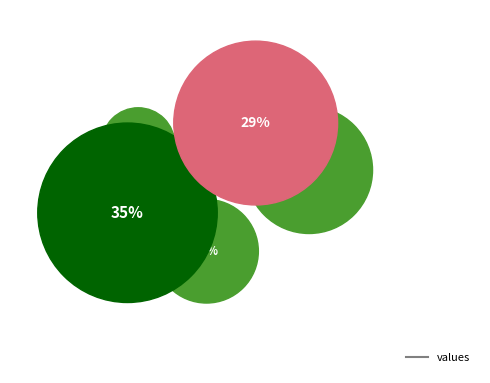

Rank the categories by value from highest to lowest.

red nucleus, substantia nigra, caudate, globus pallidus, putamen